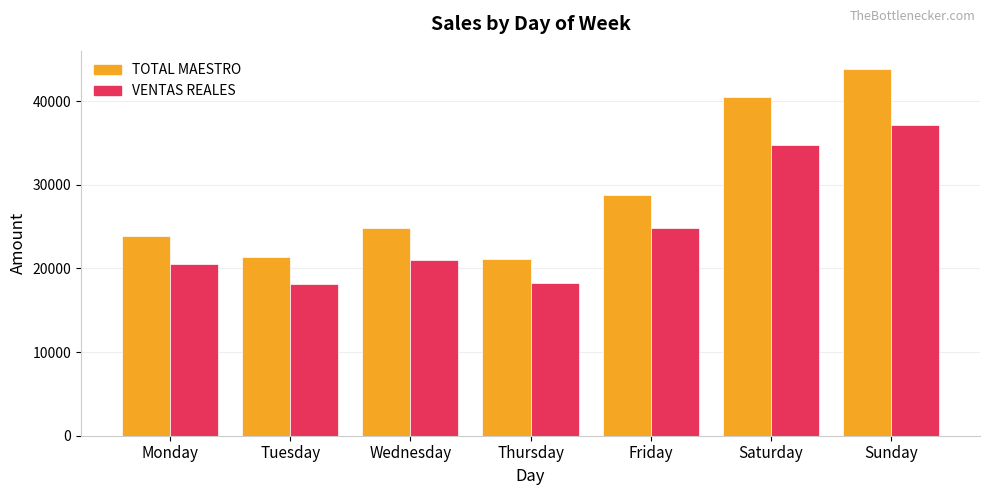

What is the difference between the second highest and minimum values in the VENTAS REALES series?

16650.4